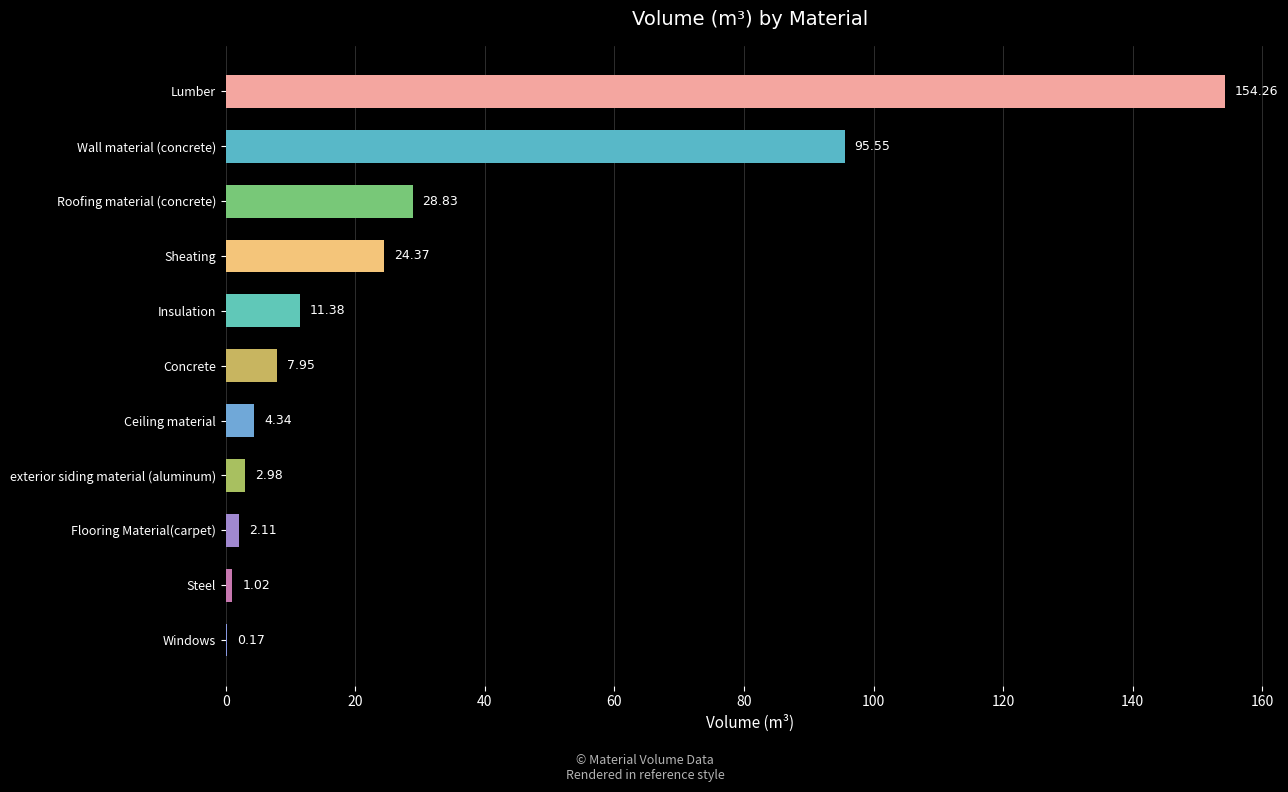

Between Steel and Ceiling material, which is larger?

Ceiling material